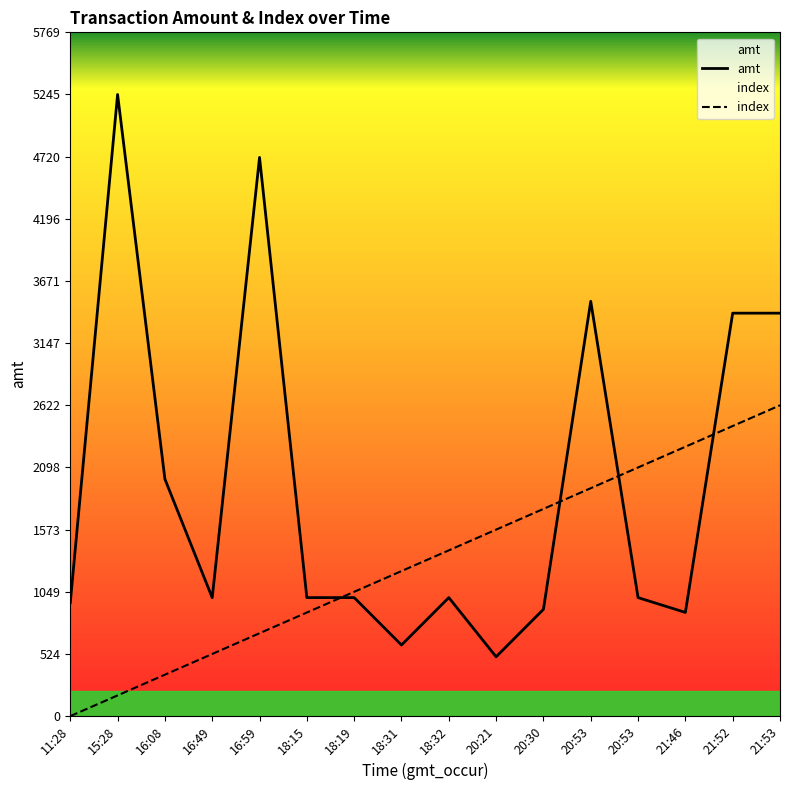

Reading left to right, what are all the values shown in this chart?

amt: 11:28=957.0	15:28=5245.0	16:08=2000.0	16:49=999.0	16:59=4714.0	18:15=1000.0	18:19=1000.0	18:31=600.0	18:32=1000.0	20:21=500.5	20:30=900.9	20:53=3500.0	20:53=1000.0	21:46=875.0	21:52=3400.0	21:53=3400.0
index: 11:28=0.0	15:28=174.8	16:08=349.7	16:49=524.5	16:59=699.3	18:15=874.2	18:19=1049.0	18:31=1223.8	18:32=1398.7	20:21=1573.5	20:30=1748.3	20:53=1923.2	20:53=2098.0	21:46=2272.8	21:52=2447.7	21:53=2622.5